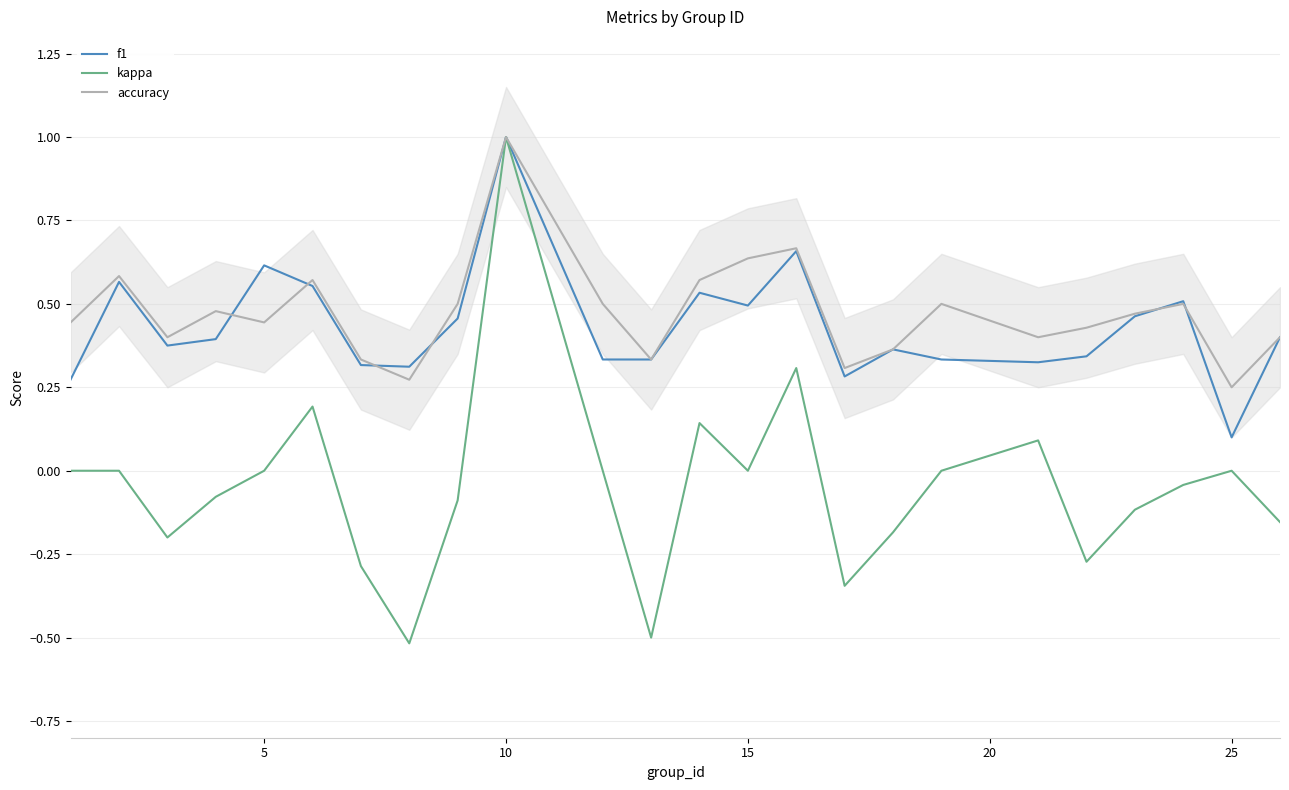

Which series has the widest spread of values?

kappa